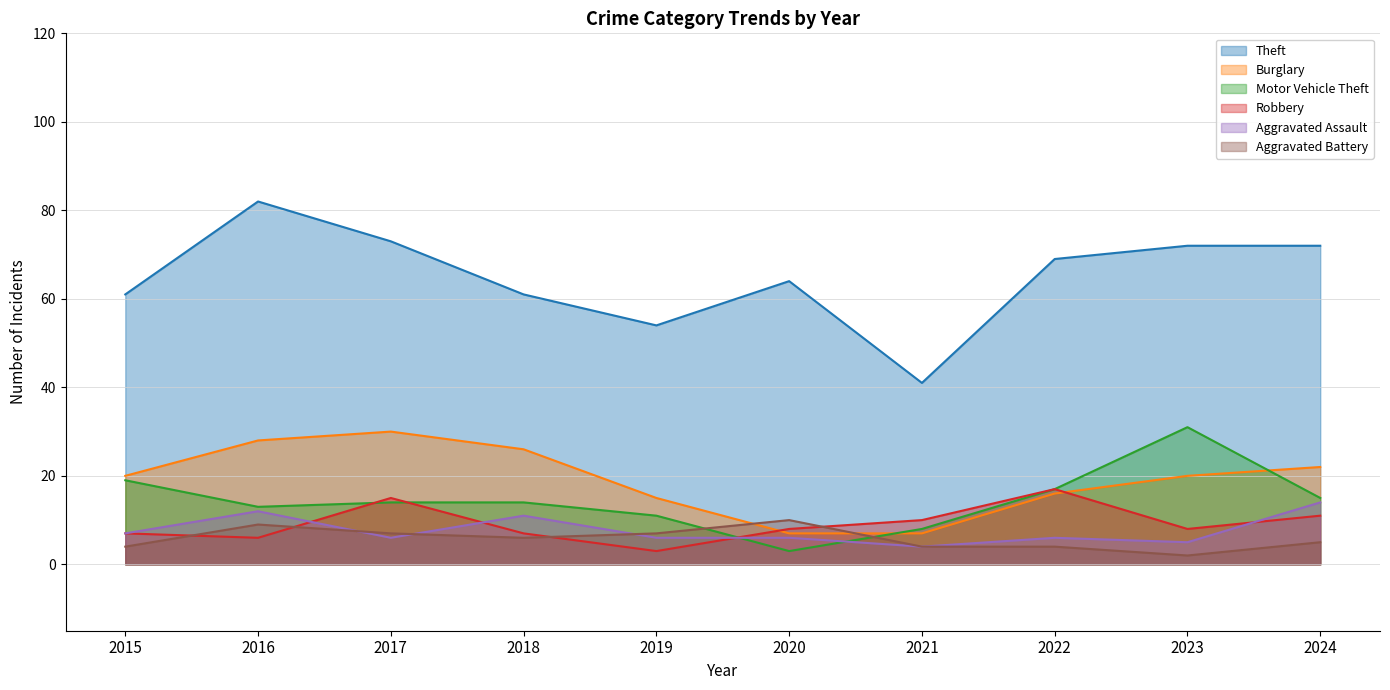

What is the value of the Aggravated Battery point at the 2nd from the left?

9